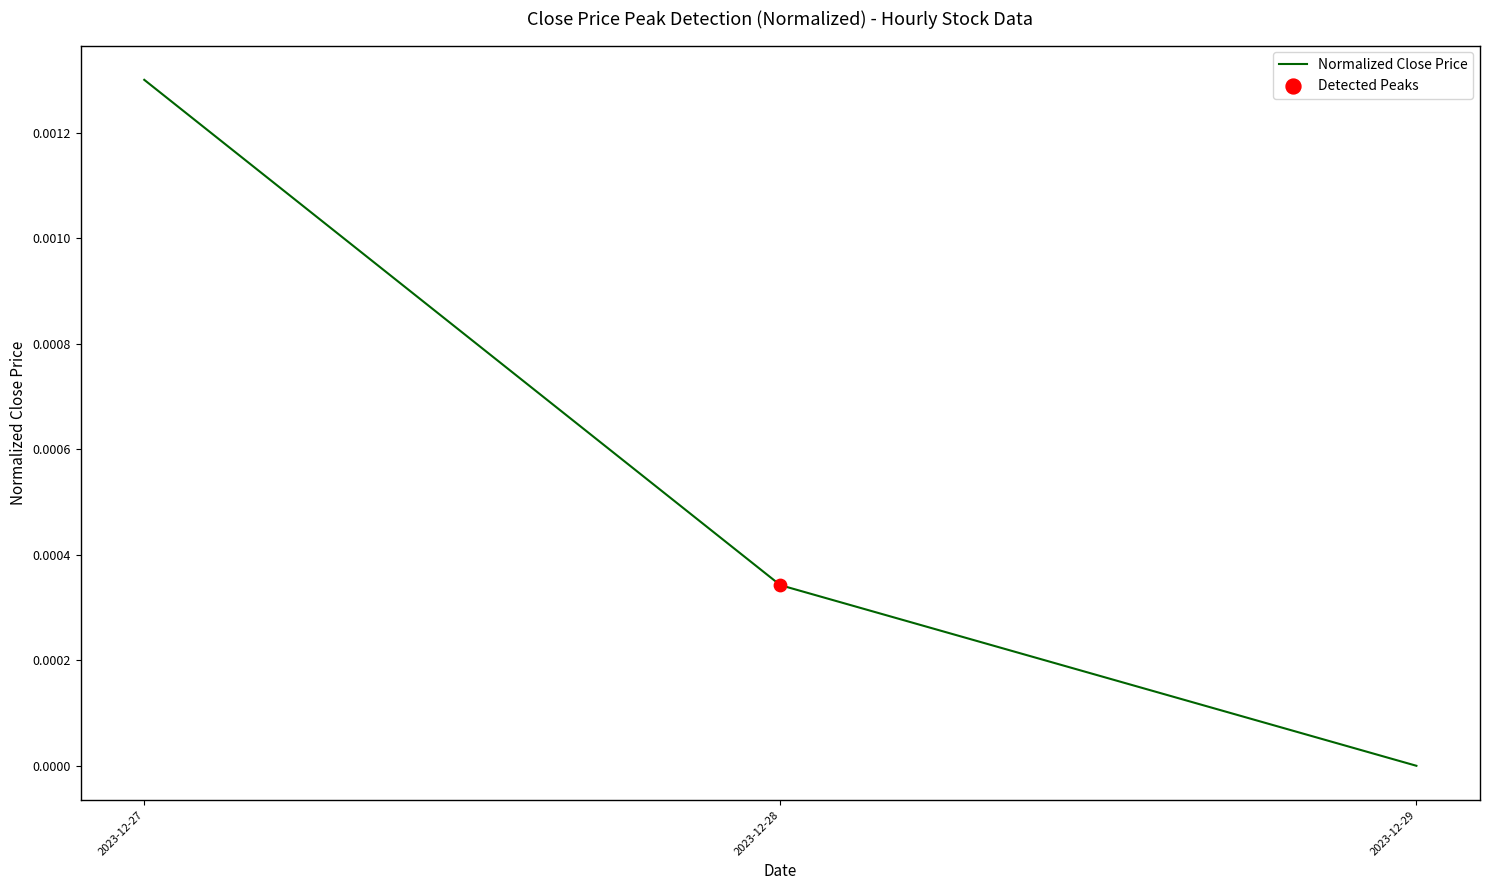

Which has a higher value, 2023-12-27 or 2023-12-29?

2023-12-27